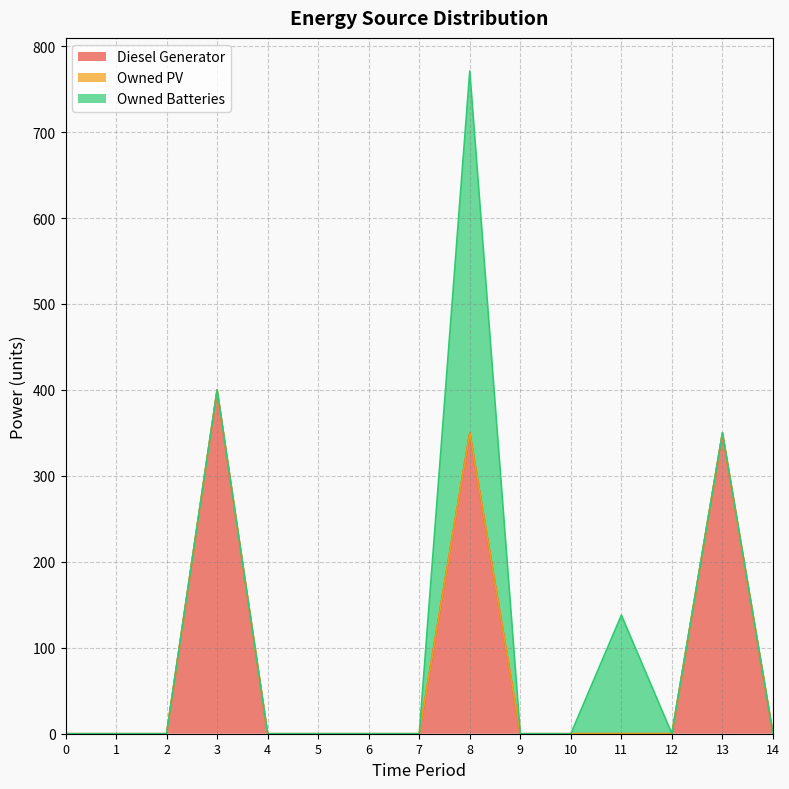

Which series changed the most between 0 and 6?

Diesel Generator